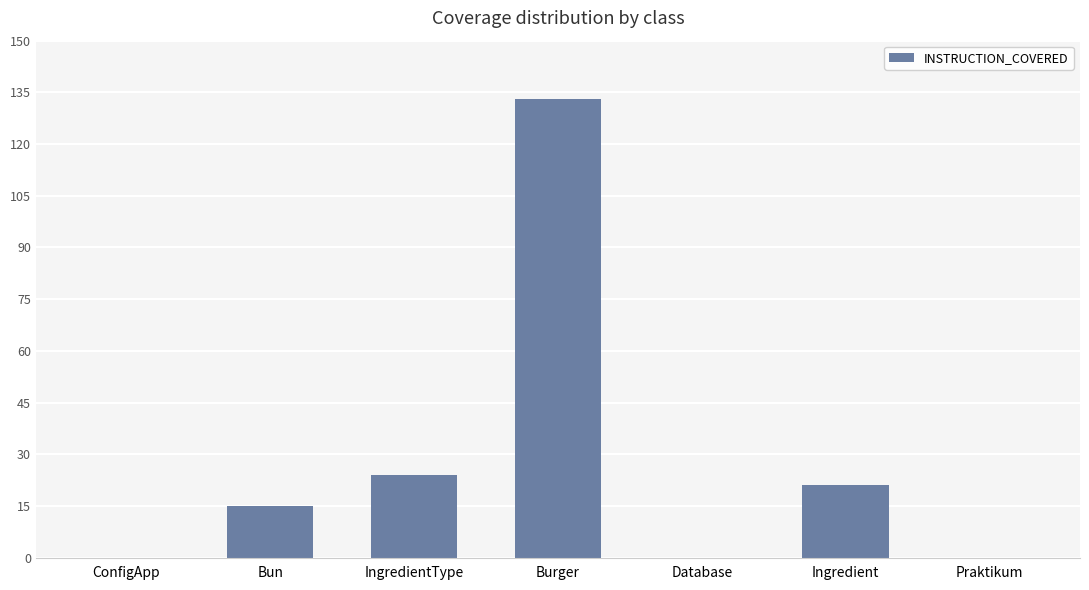

Reading left to right, transcribe all the data shown in this chart.

ConfigApp=0	Bun=15	IngredientType=24	Burger=133	Database=0	Ingredient=21	Praktikum=0